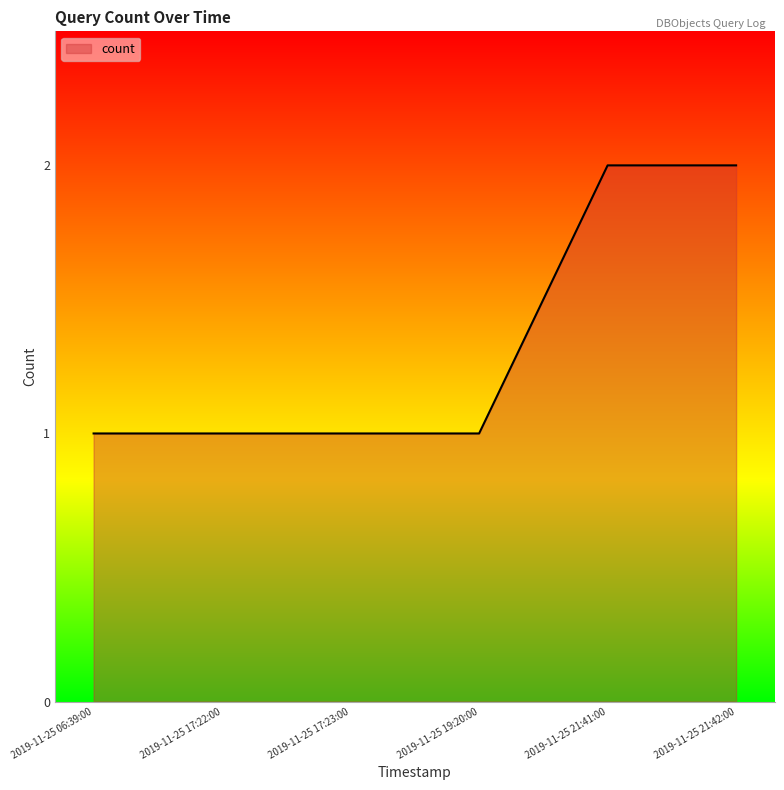

Reading left to right, list all the values displayed in this chart.

2019-11-25 06:39:00=1	2019-11-25 17:22:00=1	2019-11-25 17:23:00=1	2019-11-25 19:20:00=1	2019-11-25 21:41:00=2	2019-11-25 21:42:00=2